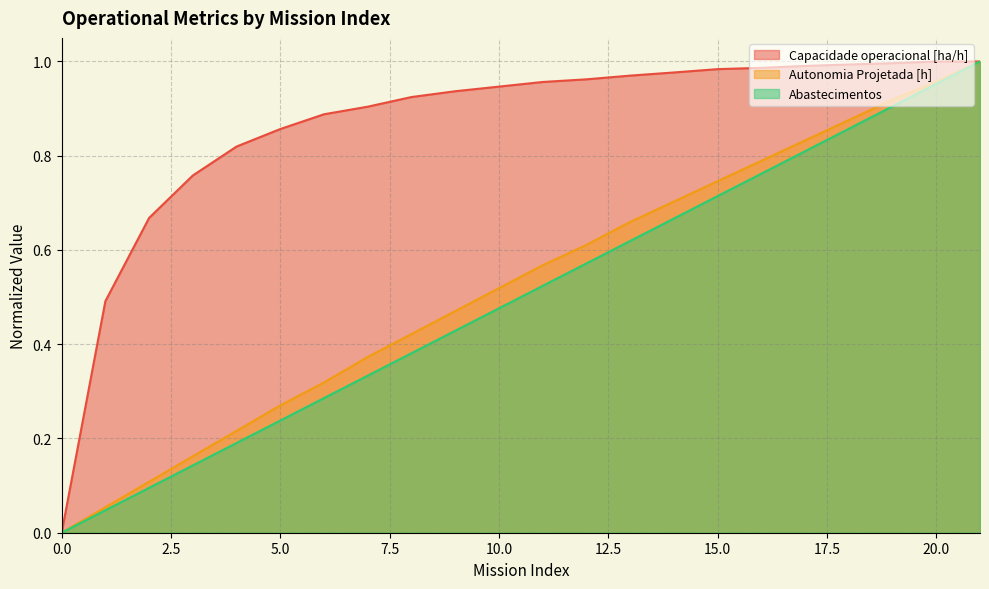

What is the value of the Autonomia Projetada [h] point at the 9th from the left?

0.4